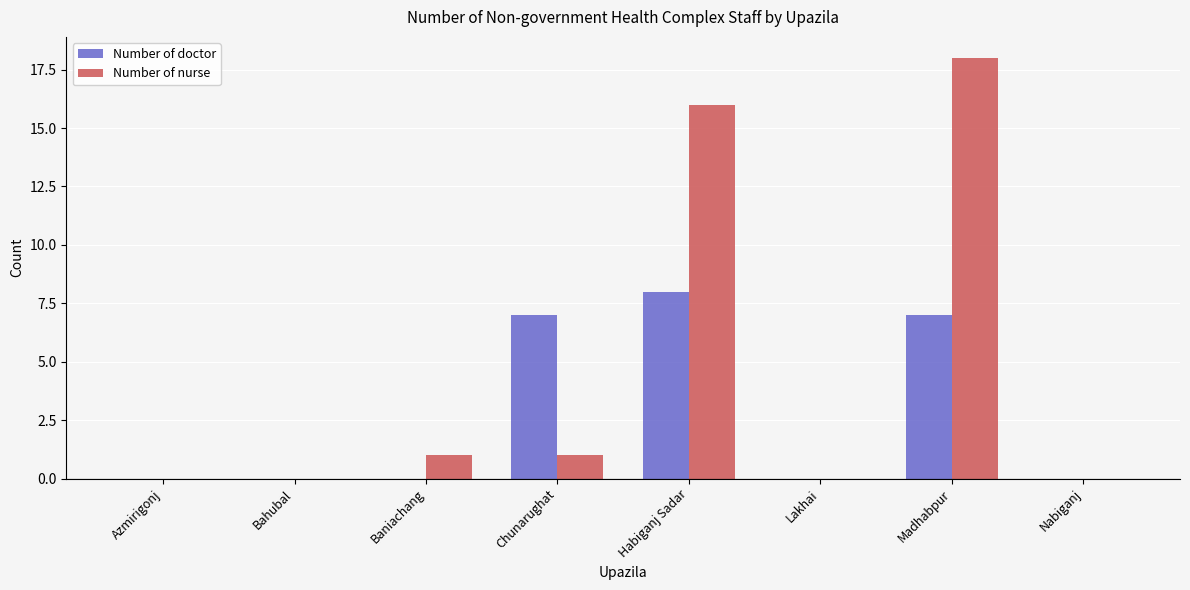

Count the number of data series in this chart.

2